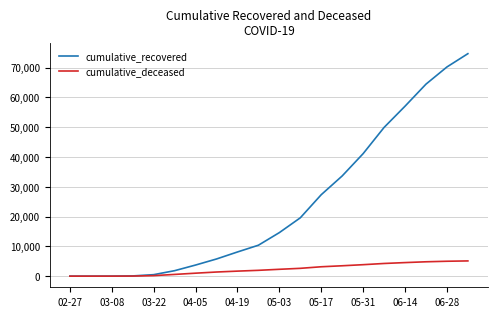

What is the maximum value shown in the chart?

74695